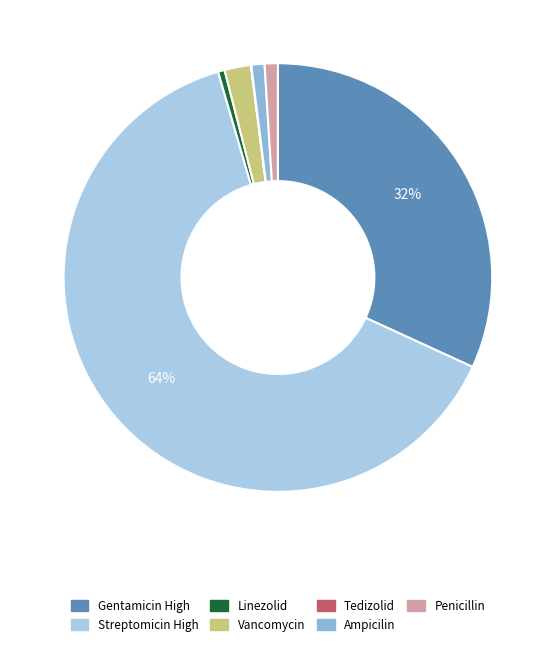

True or false: Streptomicin High accounts for 75% of the total.

False